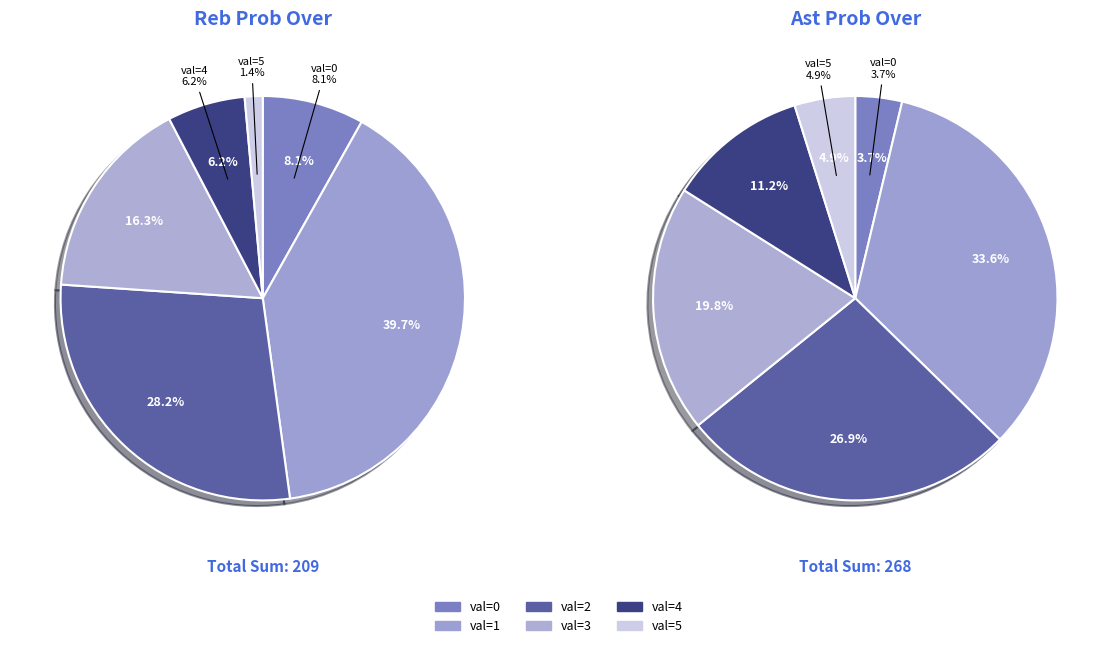

Does 2 represent more than half of the total?

No